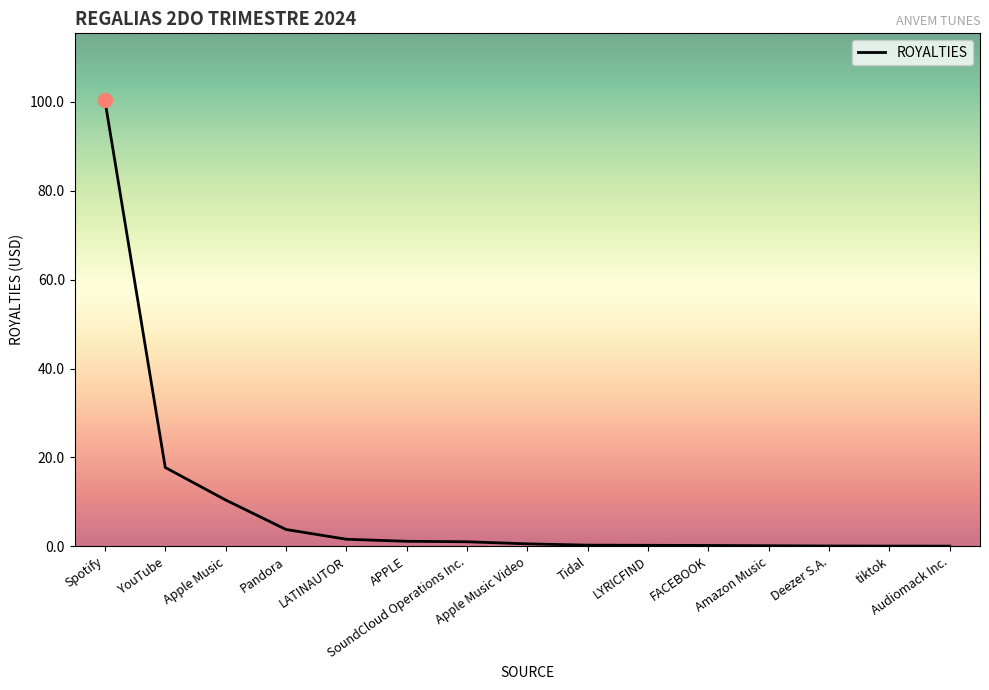

What is the maximum value shown in the chart?

100.4